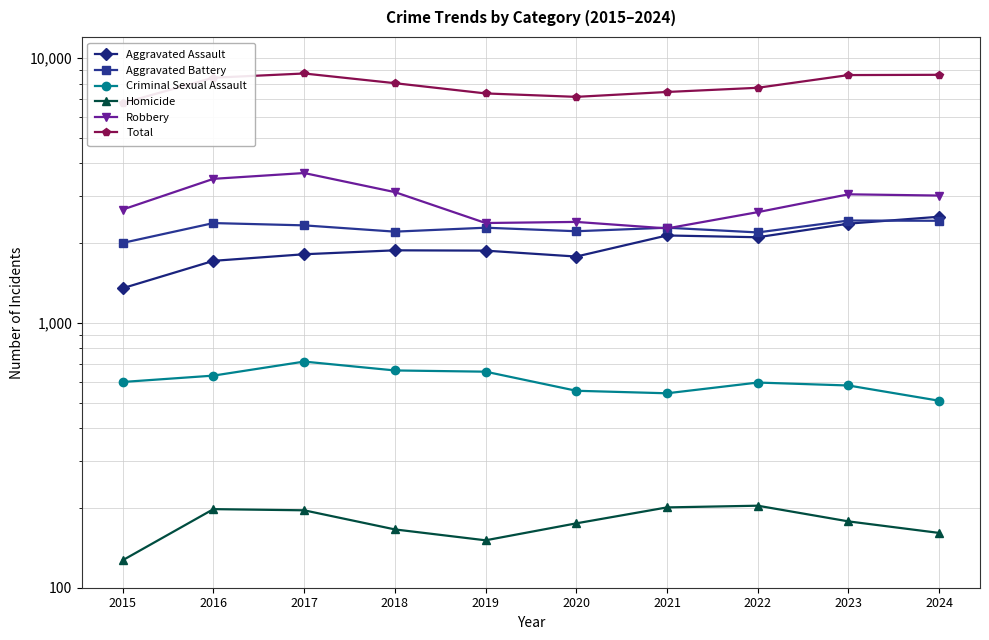

True or false: Aggravated Assault and Homicide intersect in this chart.

False